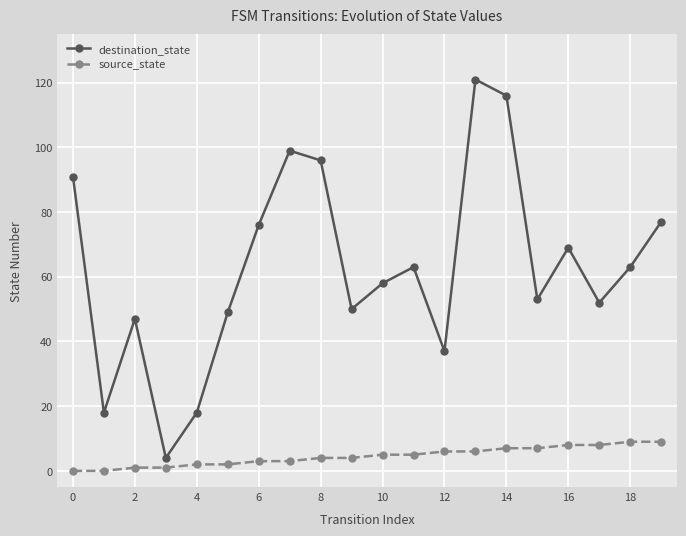

True or false: destination_state and source_state intersect in this chart.

False